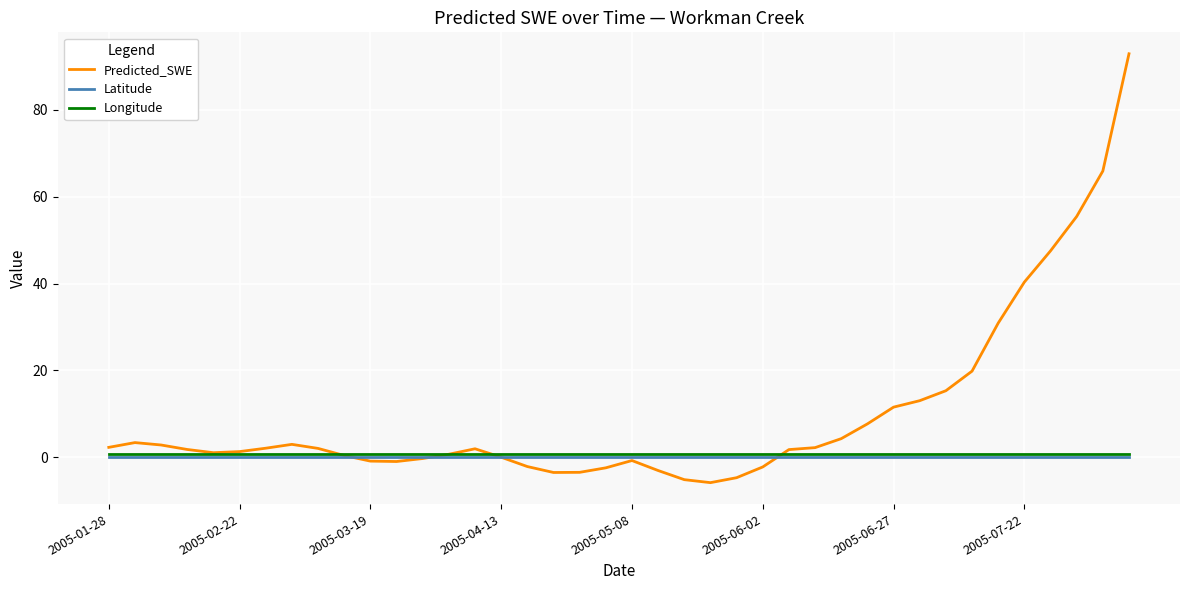

Count the number of data series in this chart.

3